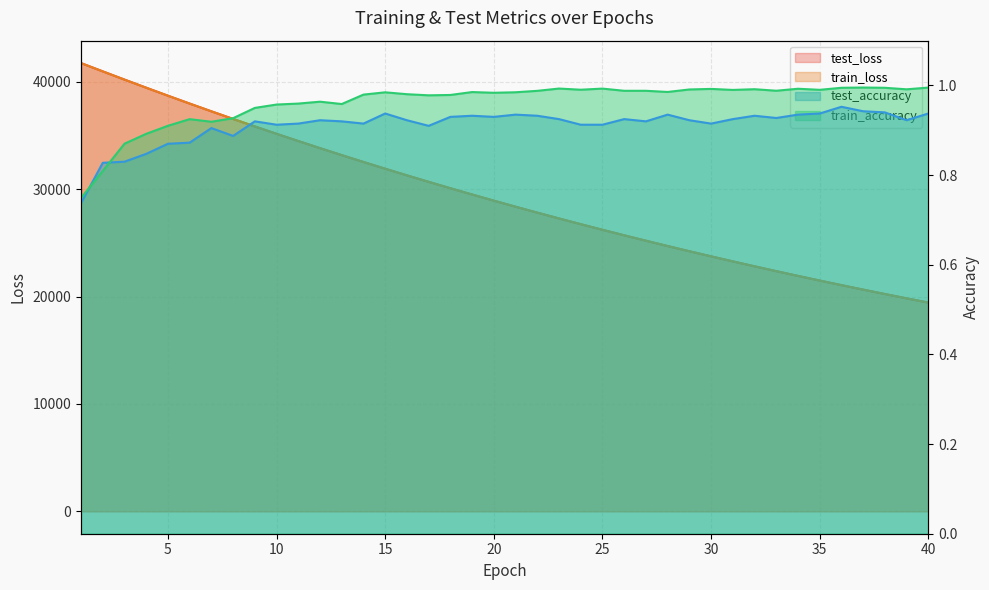

Reading right to left, extract all data points from this chart.

test_loss: 19440.7	19835.8	20238.5	20649.2	21067.3	21493.6	21927.5	22370.4	22821.1	23280.4	23748.3	24224.7	24709.5	25204.7	25708.9	26222.0	26745.1	27278.1	27820.5	28373.3	28936.2	29509.0	30092.5	30687.2	31292.5	31908.9	32536.7	33176.3	33826.8	34488.8	35163.2	35848.4	36547.2	37255.7	37978.2	38711.5	39456.5	40211.2	40977.4	41748.8
train_loss: 19439.4	19834.7	20237.5	20647.9	21066.1	21492.1	21926.3	22368.6	22819.3	23278.5	23746.3	24222.9	24708.5	25203.1	25707.0	26220.2	26743.2	27275.8	27818.4	28371.1	28933.9	29507.0	30090.8	30685.4	31290.8	31907.3	32534.9	33174.2	33824.4	34486.7	35160.8	35846.6	36544.9	37254.6	37975.7	38709.4	39453.7	40209.7	40976.2	41748.7
test_accuracy: 0.9	0.9	0.9	0.9	1.0	0.9	0.9	0.9	0.9	0.9	0.9	0.9	0.9	0.9	0.9	0.9	0.9	0.9	0.9	0.9	0.9	0.9	0.9	0.9	0.9	0.9	0.9	0.9	0.9	0.9	0.9	0.9	0.9	0.9	0.9	0.9	0.8	0.8	0.8	0.7
train_accuracy: 1.0	1.0	1.0	1.0	1.0	1.0	1.0	1.0	1.0	1.0	1.0	1.0	1.0	1.0	1.0	1.0	1.0	1.0	1.0	1.0	1.0	1.0	1.0	1.0	1.0	1.0	1.0	1.0	1.0	1.0	1.0	0.9	0.9	0.9	0.9	0.9	0.9	0.9	0.8	0.7